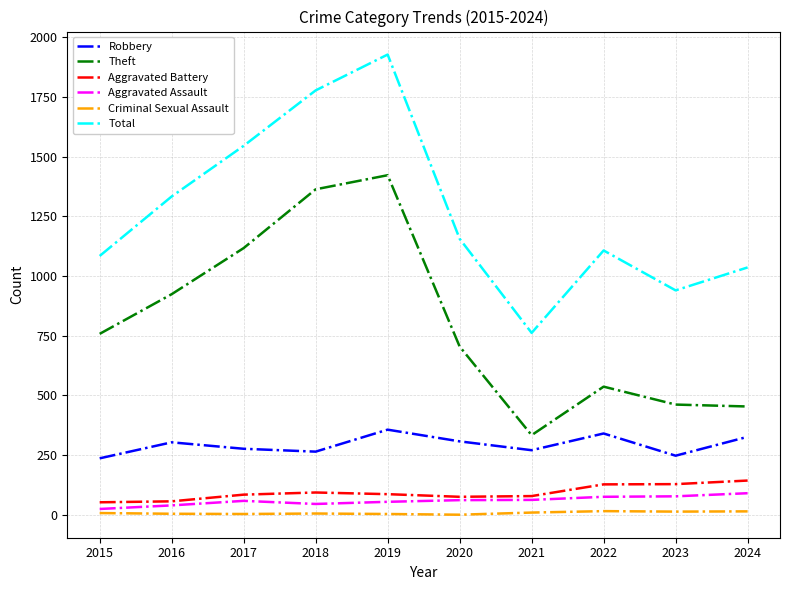

What is the highest value of the Robbery series?

357